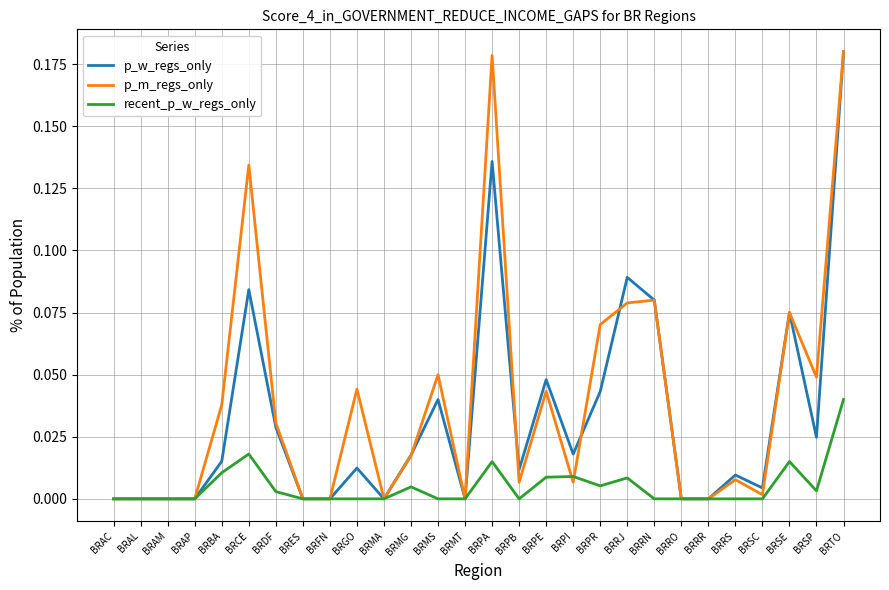

True or false: recent_p_w_regs_only has more than 2 interior local peaks.

True